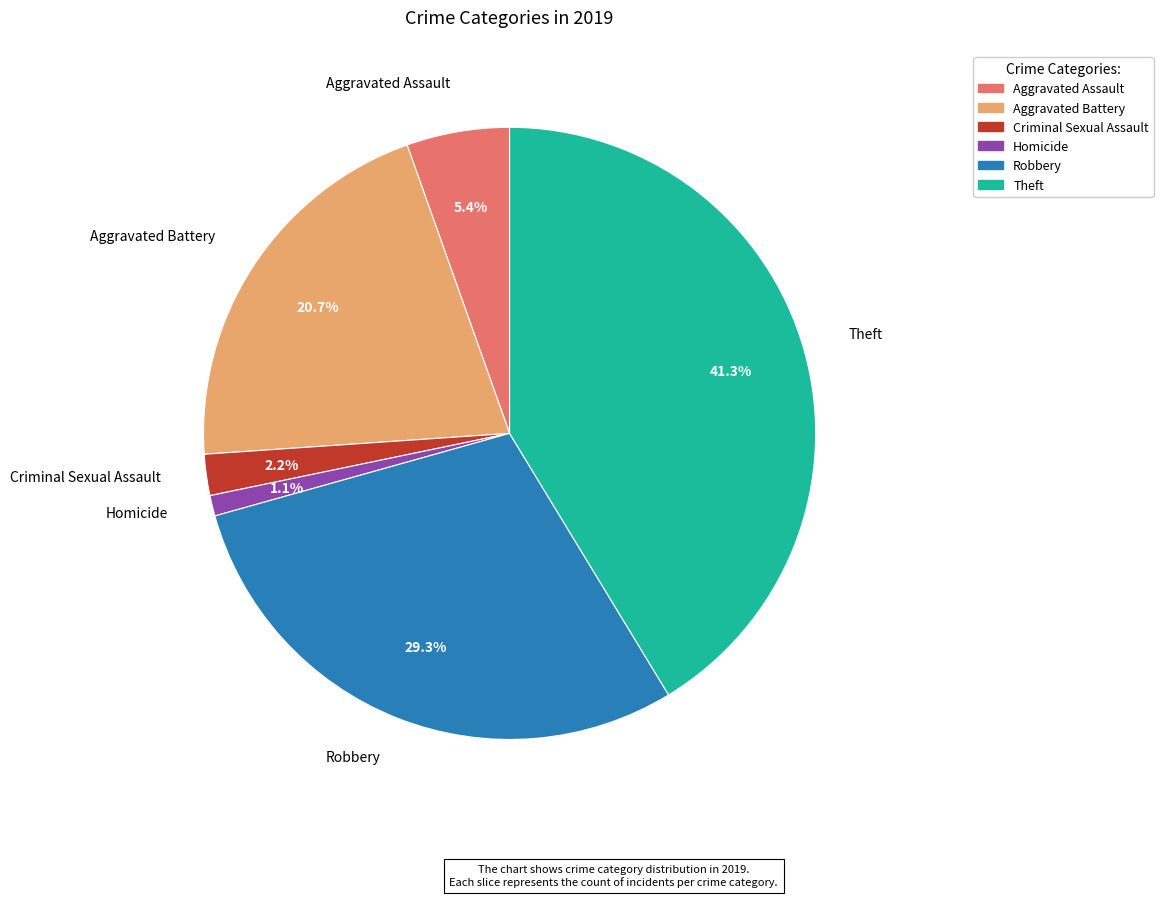

How much of the chart is everything except Aggravated Battery?

79.3%